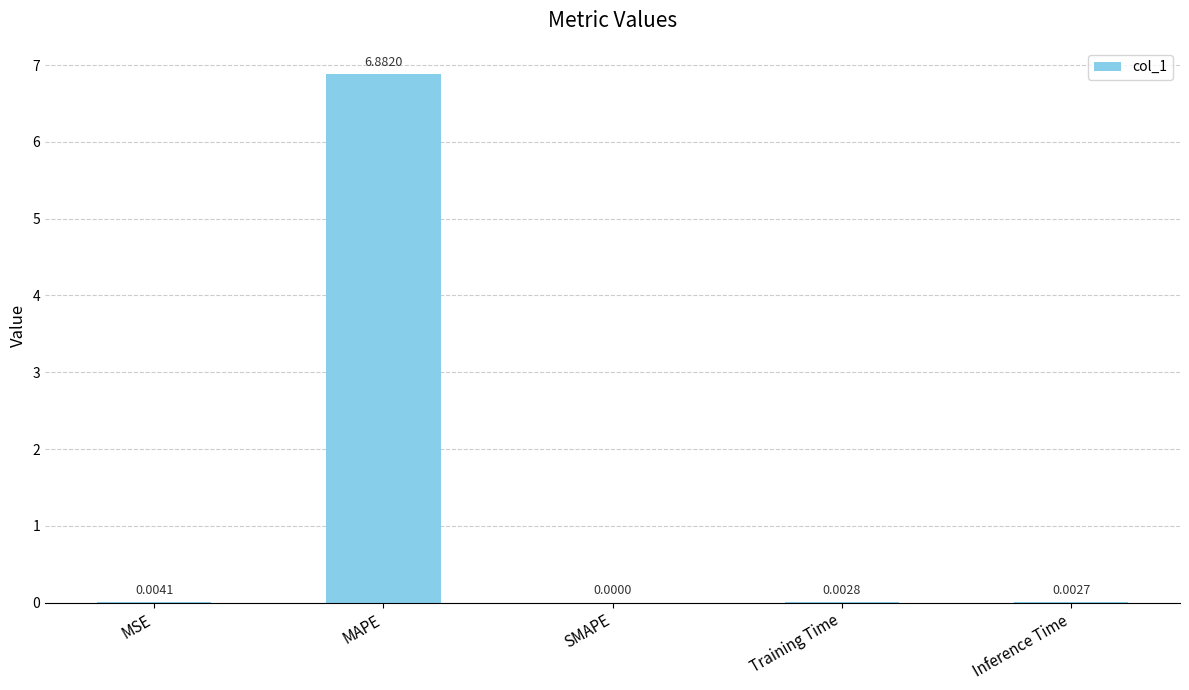

Between MAPE and SMAPE, which is larger?

MAPE